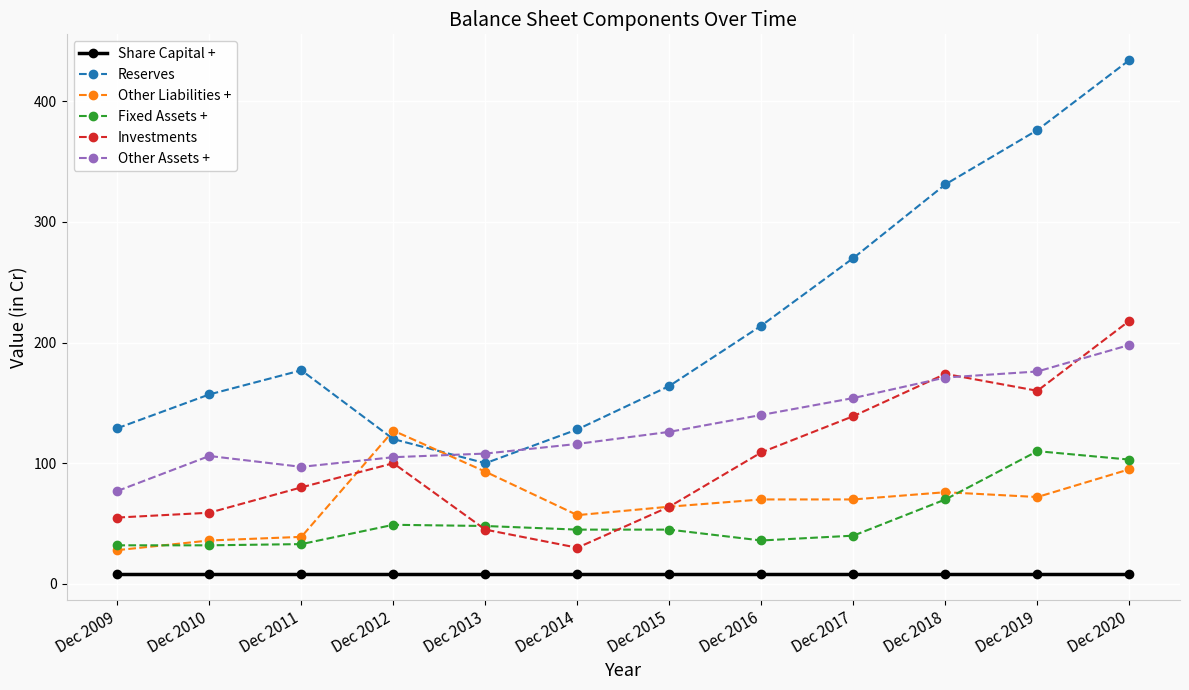

At Dec 2016, list the series in order from largest to smallest.

Reserves, Other Assets +, Investments, Other Liabilities +, Fixed Assets +, Share Capital +